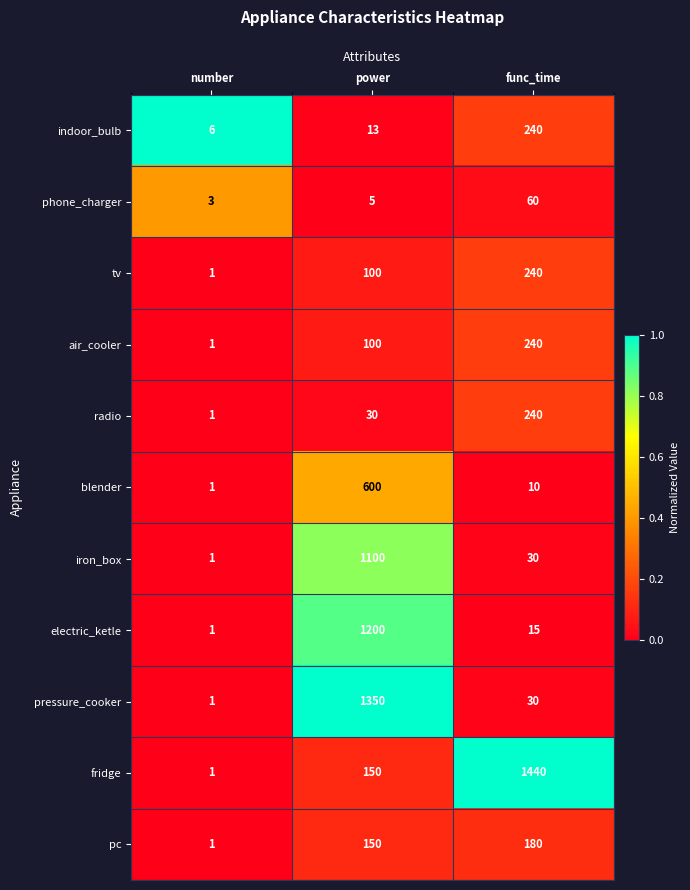

Which series has the widest spread of values?

fridge